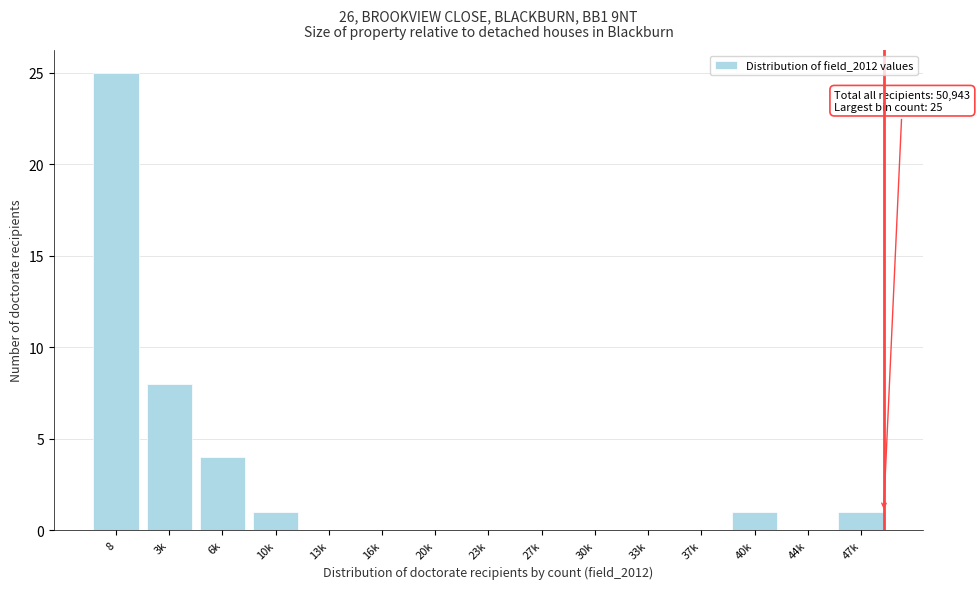

Reading left to right, what are all the values shown in this chart?

8=25	3k=8	6k=4	10k=1	13k=0	16k=0	20k=0	23k=0	27k=0	30k=0	33k=0	37k=0	40k=1	44k=0	47k=1